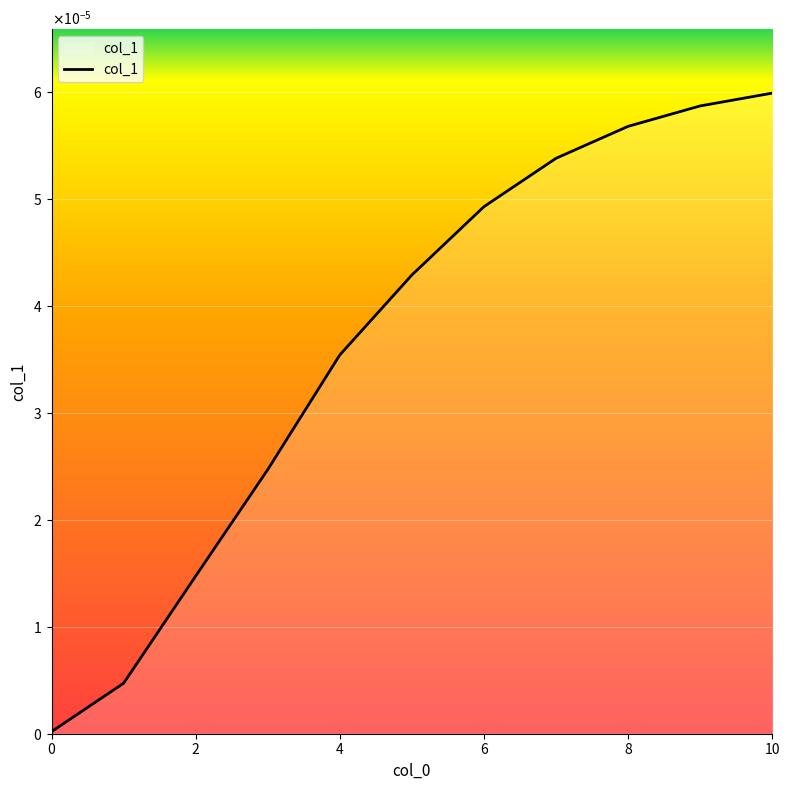

Does the chart have visible grid lines?

Yes